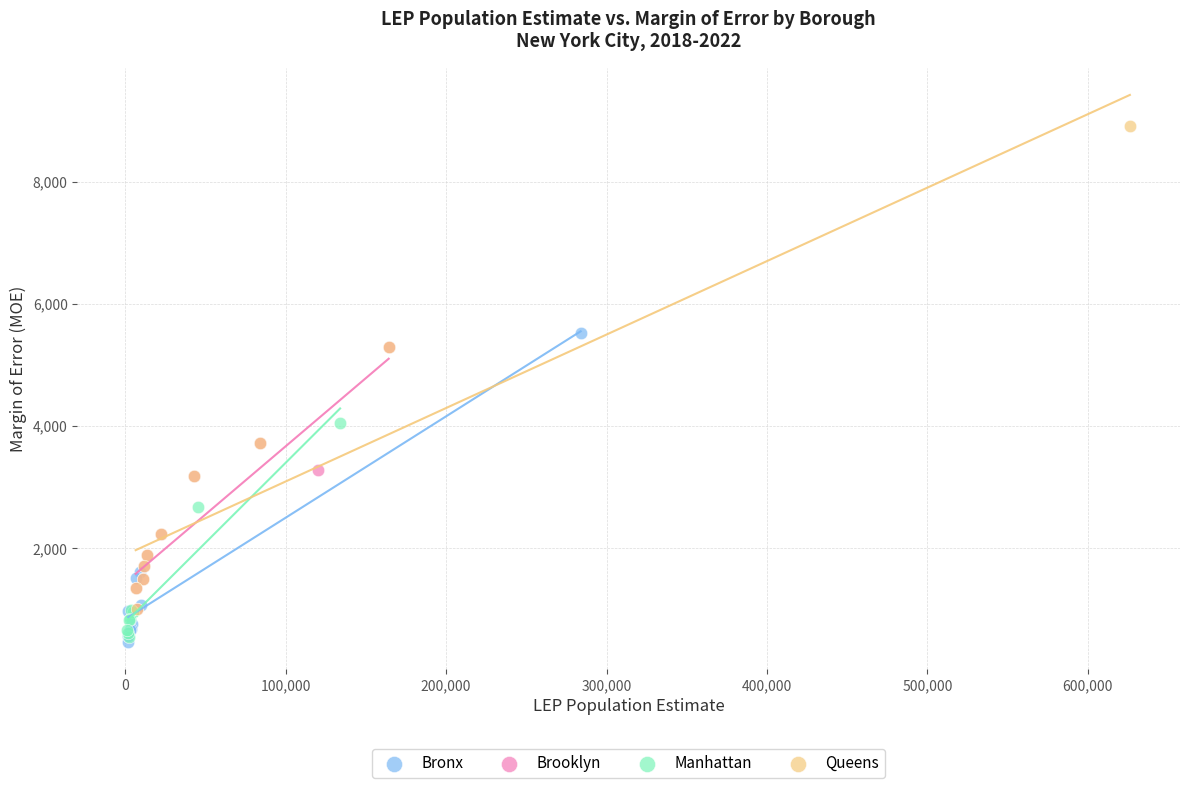

What are all the series names shown in the legend?

Bronx, Brooklyn, Manhattan, Queens